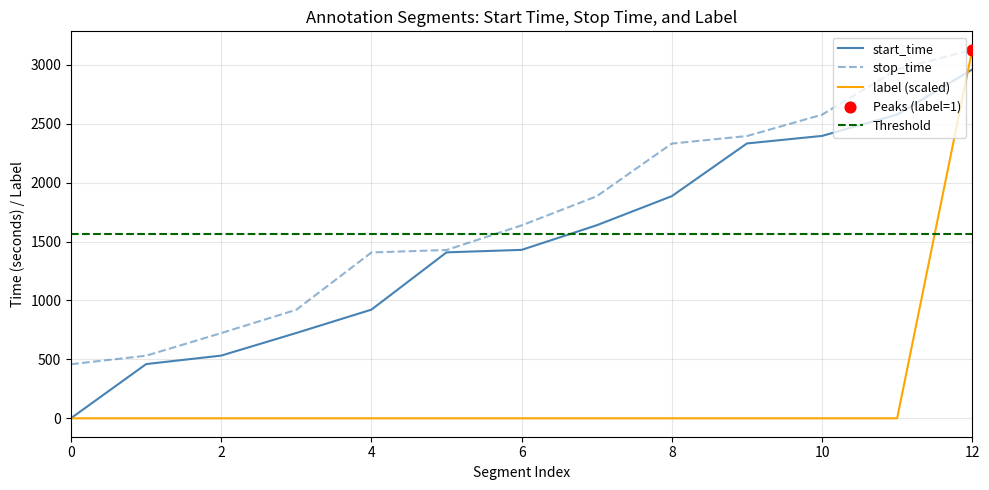

Which series contains the lowest Y value?

label